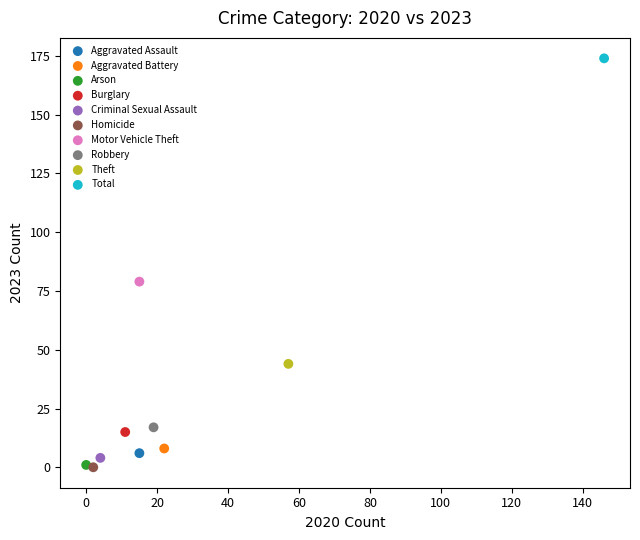

What are all the series names shown in the legend?

Aggravated Assault, Aggravated Battery, Arson, Burglary, Criminal Sexual Assault, Homicide, Motor Vehicle Theft, Robbery, Theft, Total